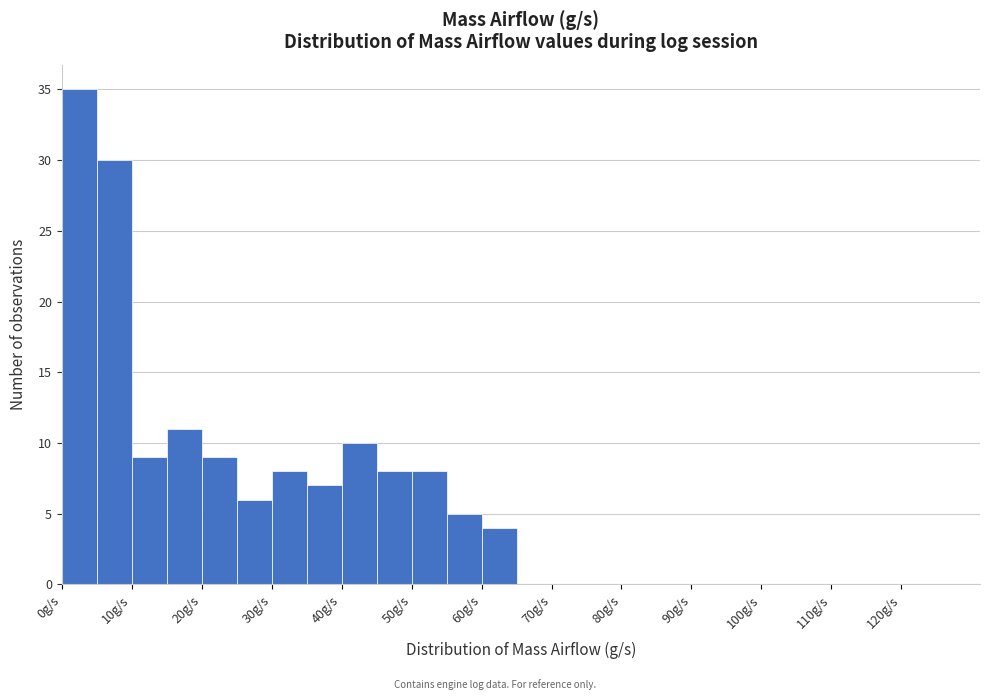

Reading left to right, transcribe this chart: for each bar, give the range it covers on the x-axis and its height. The values are not printed on the chart, so give them approximately, as read against the axis.

0 to 5: 35
5 to 10: 30
10 to 15: 9
15 to 20: 11
20 to 25: 9
25 to 30: 6
30 to 35: 8
35 to 40: 7
40 to 45: 10
45 to 50: 8
50 to 55: 8
55 to 60: 5
60 to 65: 4
65 to 70: 0
70 to 75: 0
75 to 80: 0
80 to 85: 0
85 to 90: 0
90 to 95: 0
95 to 100: 0
100 to 105: 0
105 to 110: 0
110 to 115: 0
115 to 120: 0
120 to 125: 0